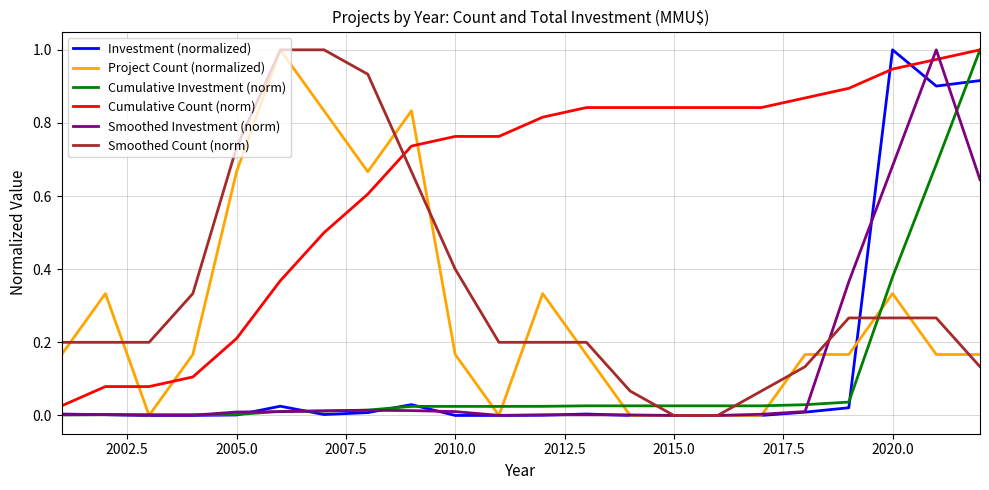

How many intersections are there between Cumulative Count (norm) and Smoothed Count (norm)?

1